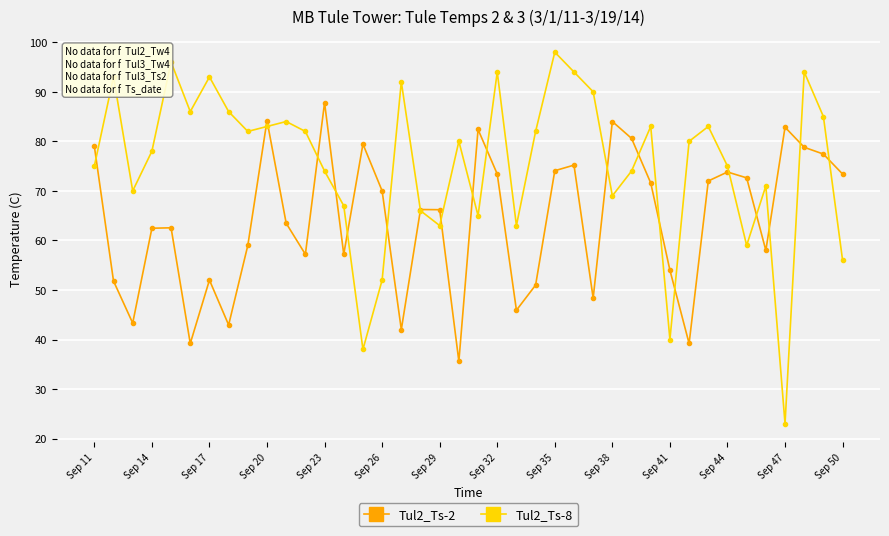

How many series are shown in this chart?

2